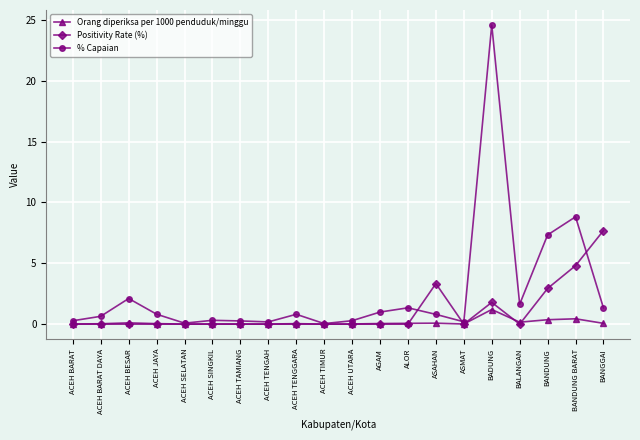

List the series in order of their peak value, highest first.

% Capaian, Positivity Rate (%), Orang diperiksa per 1000 penduduk/minggu